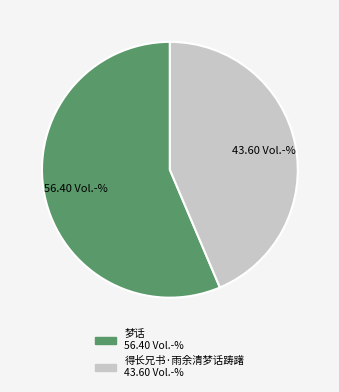

Is it true that 梦话 is 63% of the pie?

False